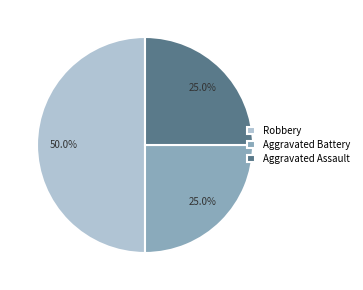

Count the number of slices in the pie.

3